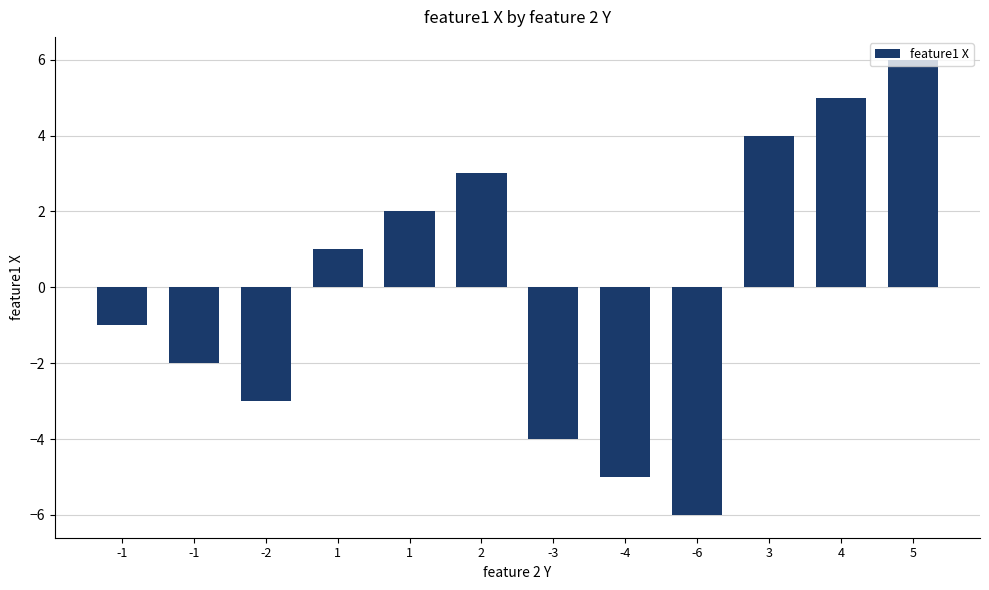

How many values are below 1?

6